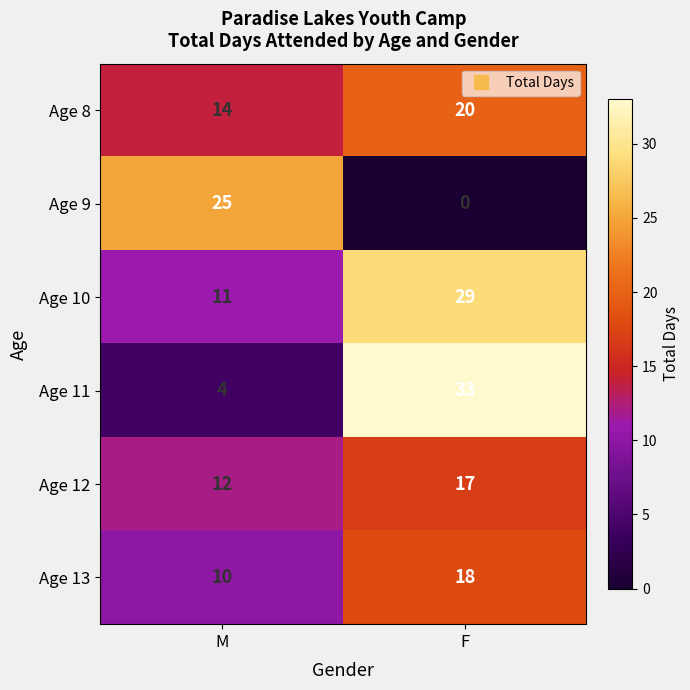

At how many categories does at least one series exceed 19?

2